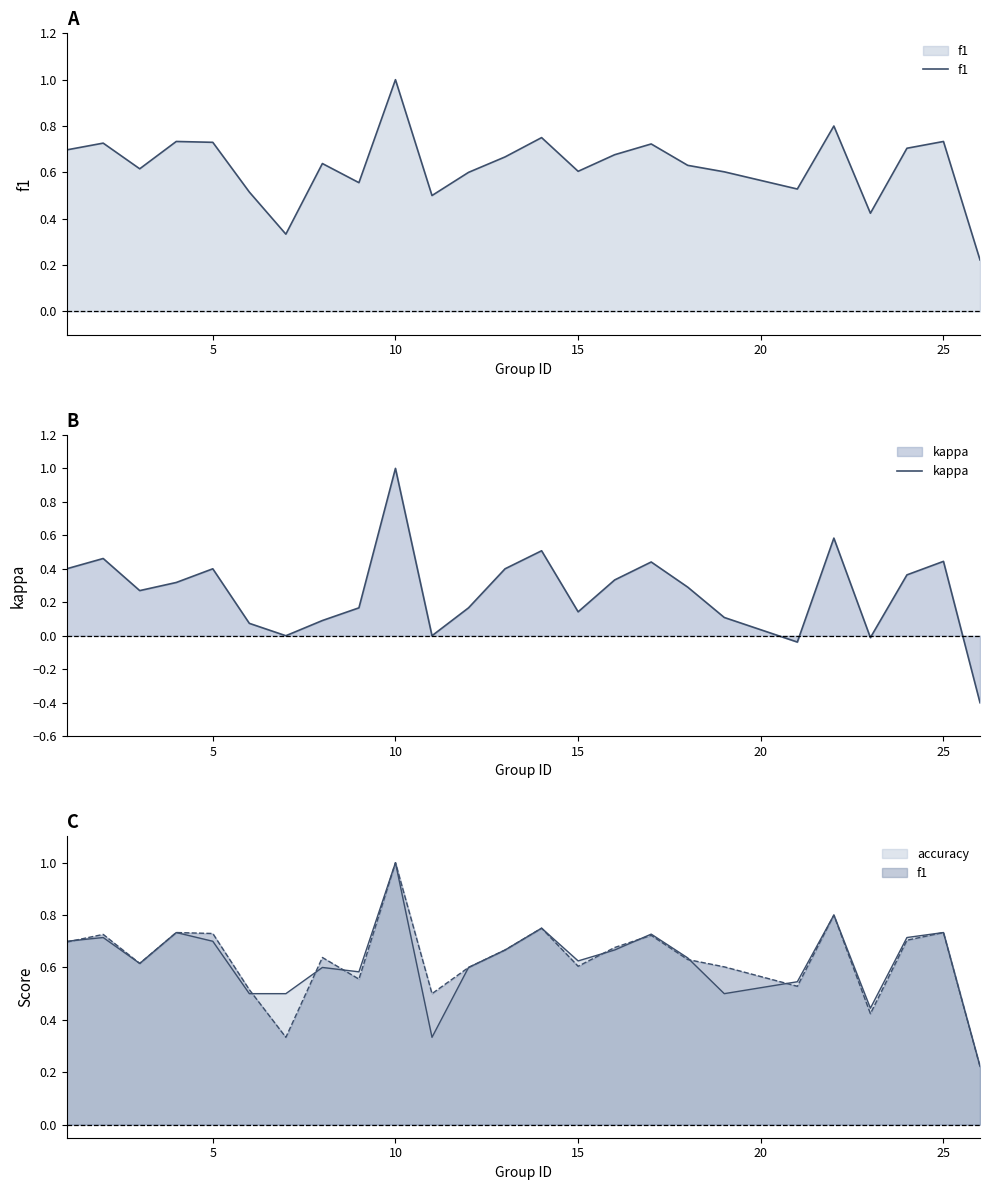

True or false: f1 and kappa cross at least once.

False